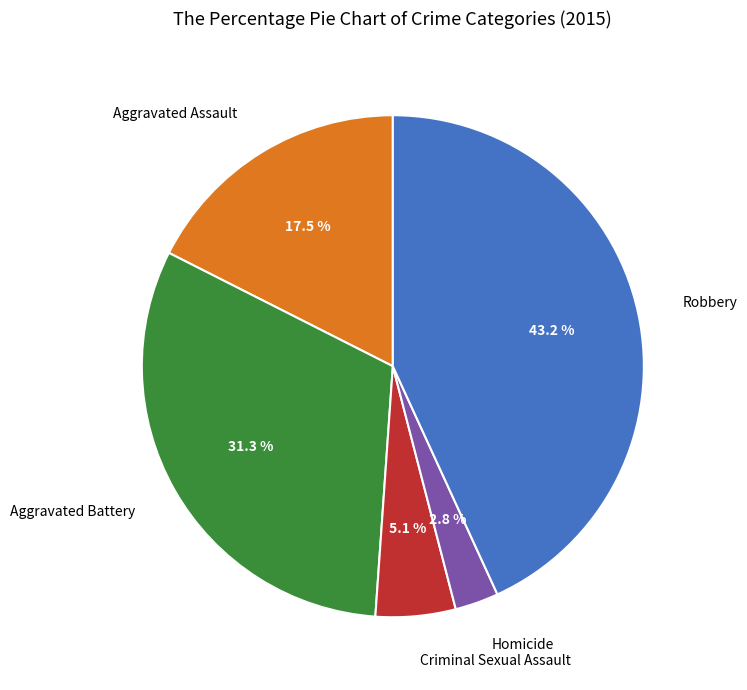

Does any single category account for the majority?

No